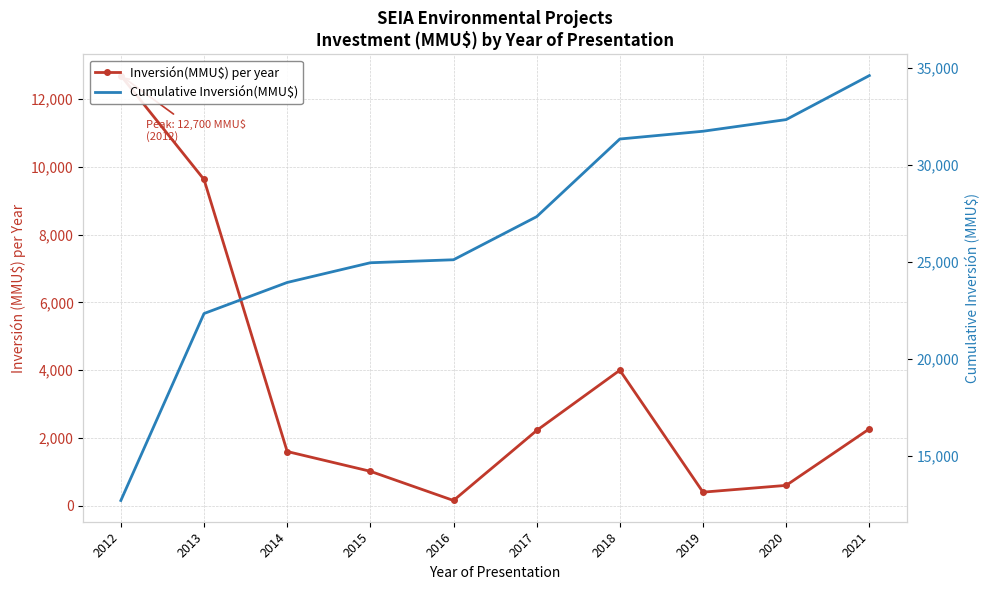

How many lines are shown in the chart?

2